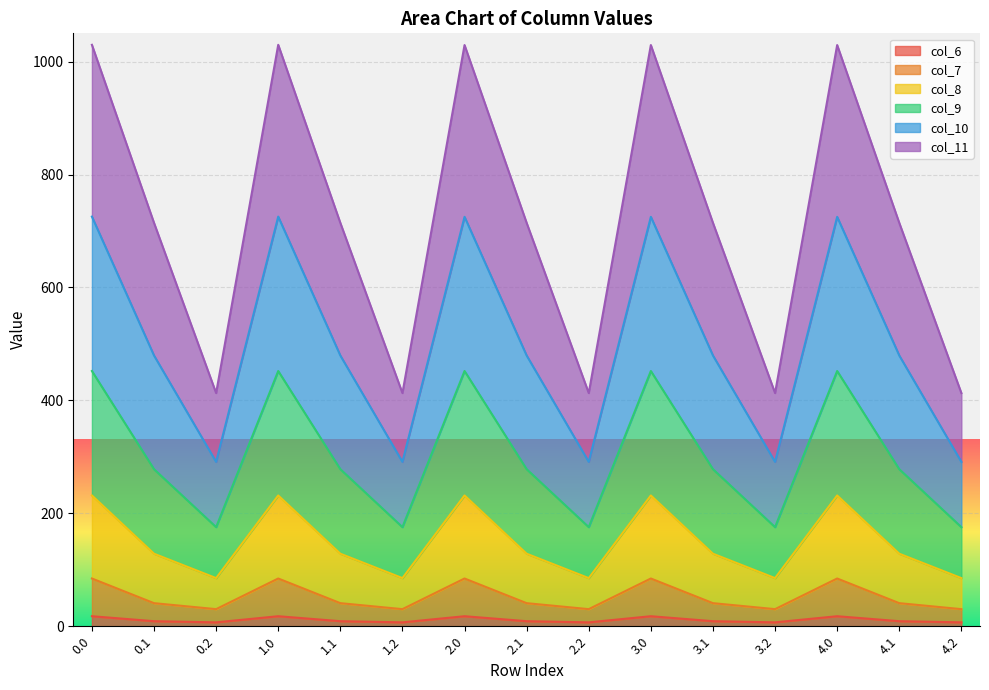

At which category does col_10 reach its first local valley?

0.2